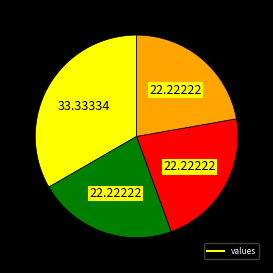

How many segments does this pie chart have?

4